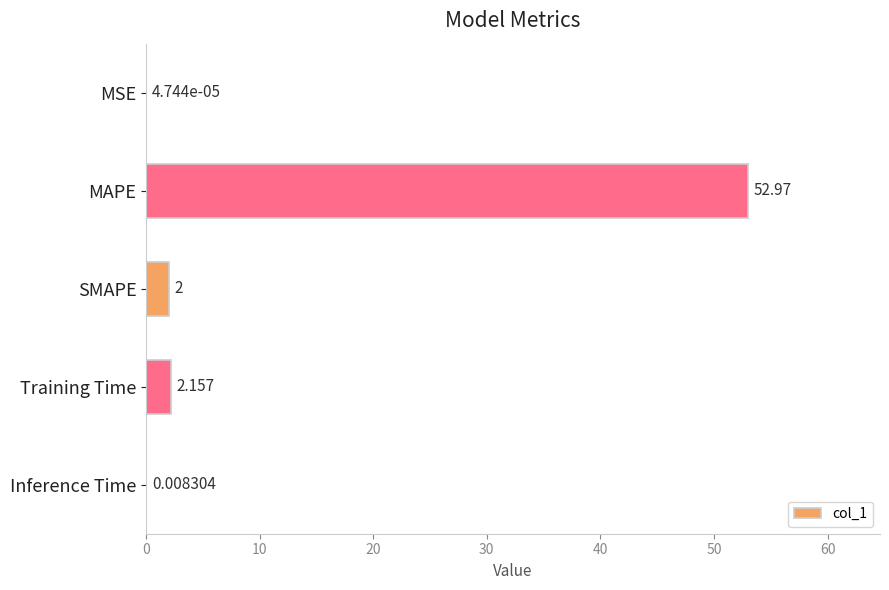

Are the bars horizontal?

Yes